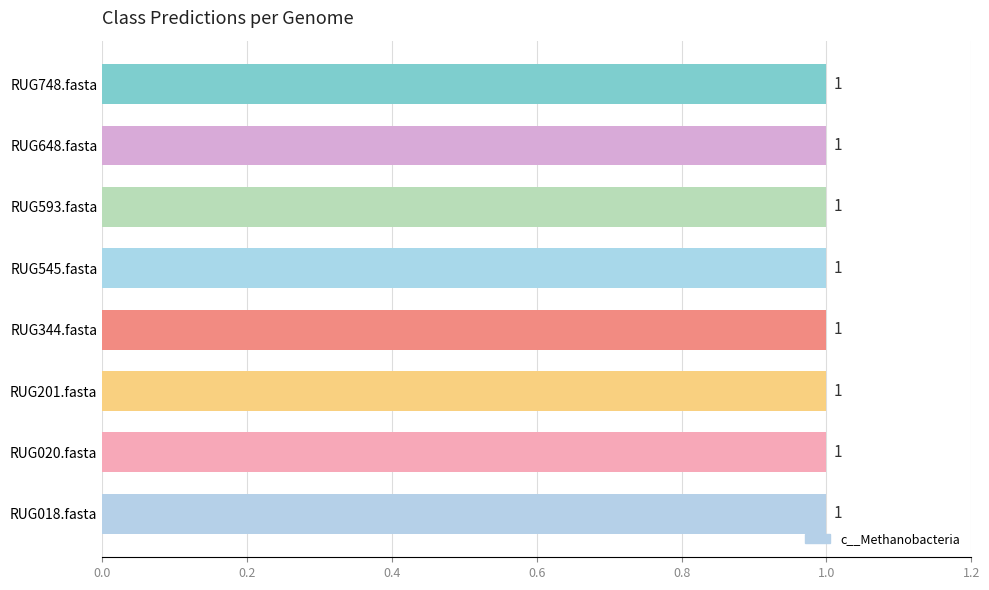

Which series has the largest total across all categories?

c__Methanobacteria